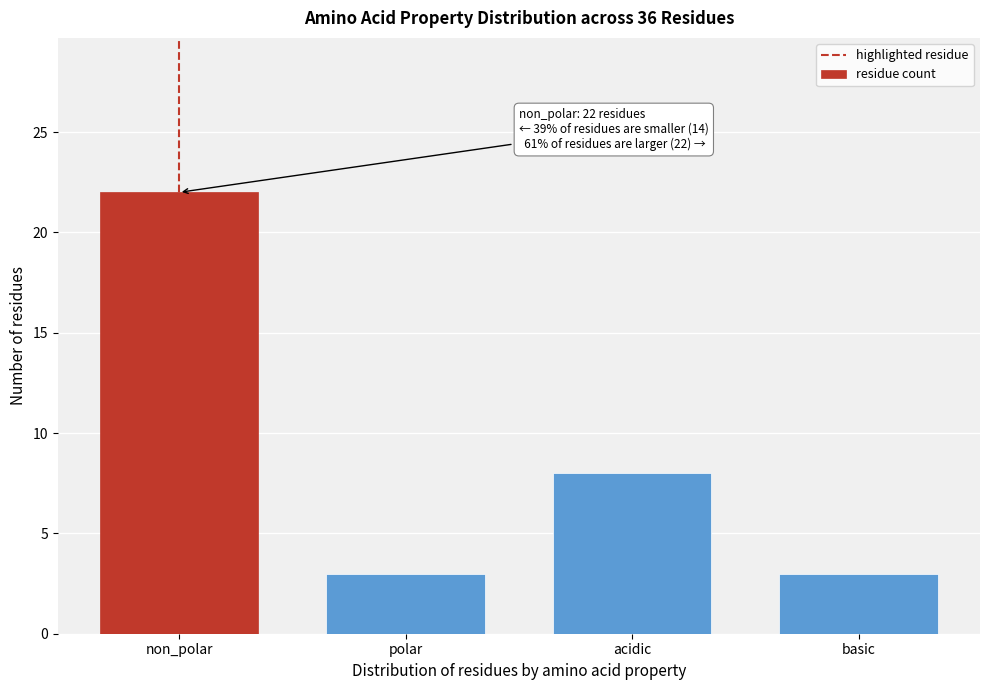

Reading left to right, what are all the values shown in this chart?

non_polar=22	polar=3	acidic=8	basic=3